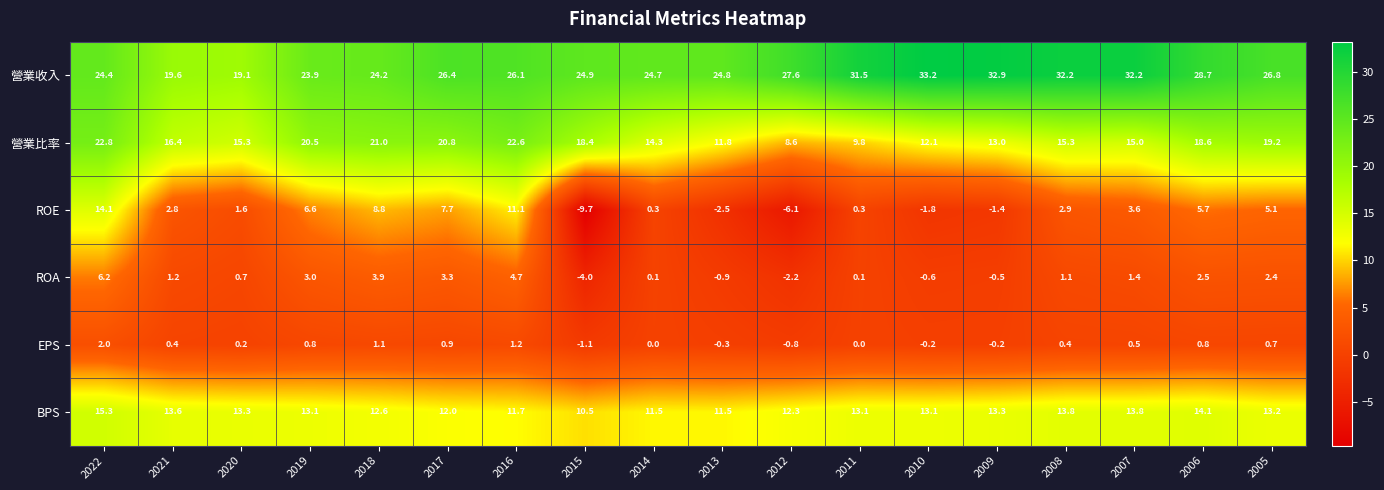

At 2007, list the series in order from largest to smallest.

營業收入, 營業比率, BPS, ROE, ROA, EPS